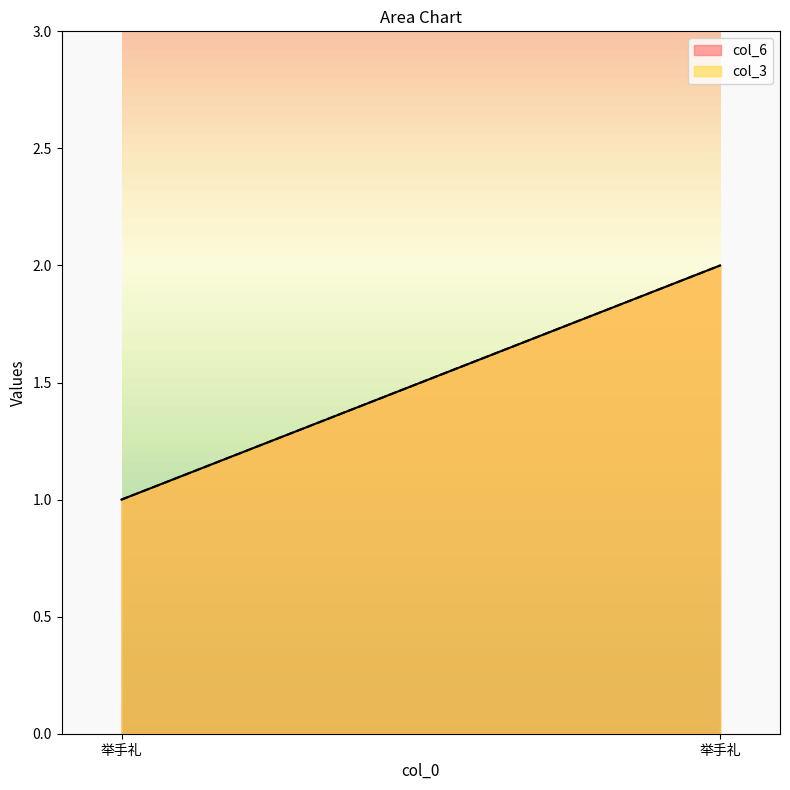

What is the value of the col_6 point at the 1st from the left?

1